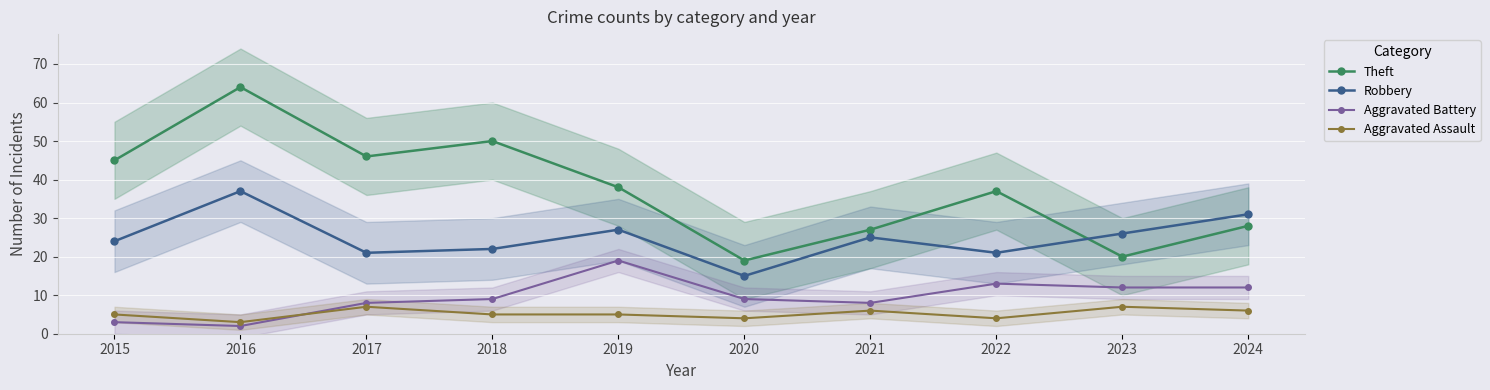

Does the chart display data point markers on the line(s)?

Yes